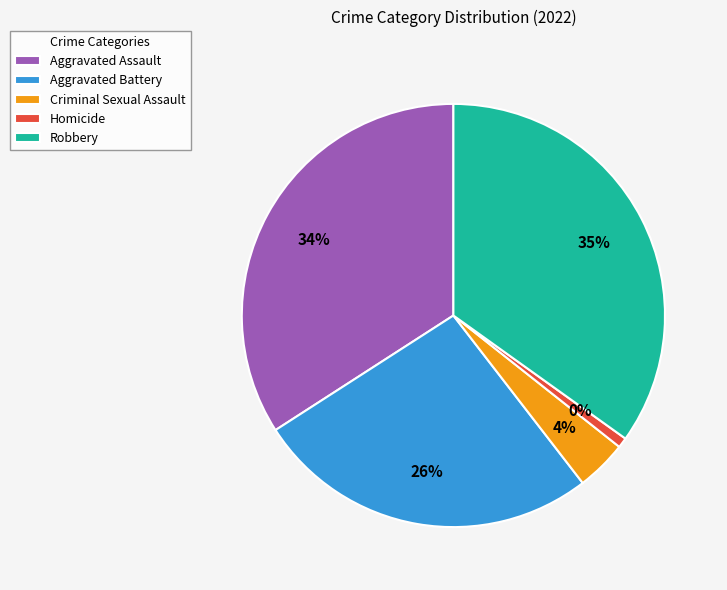

How many segments does this pie chart have?

5